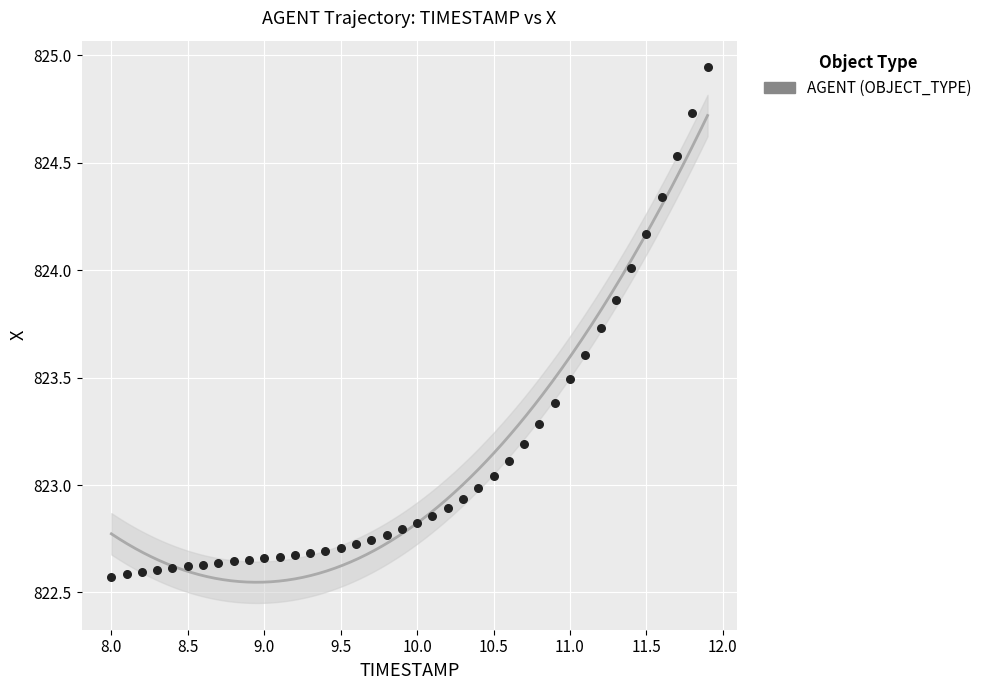

What is the range of X values (max minus min)?

3.9